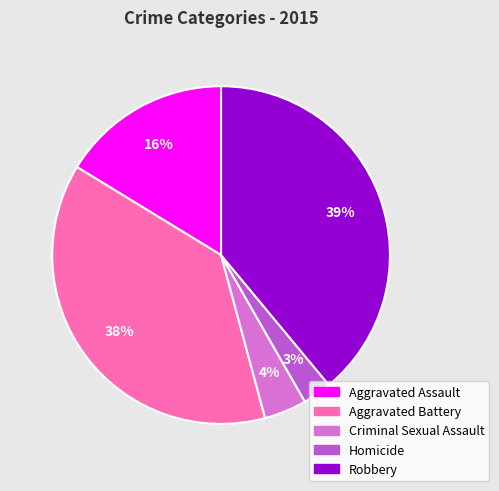

What percentage is the Aggravated Assault slice, to the nearest percent?

16%